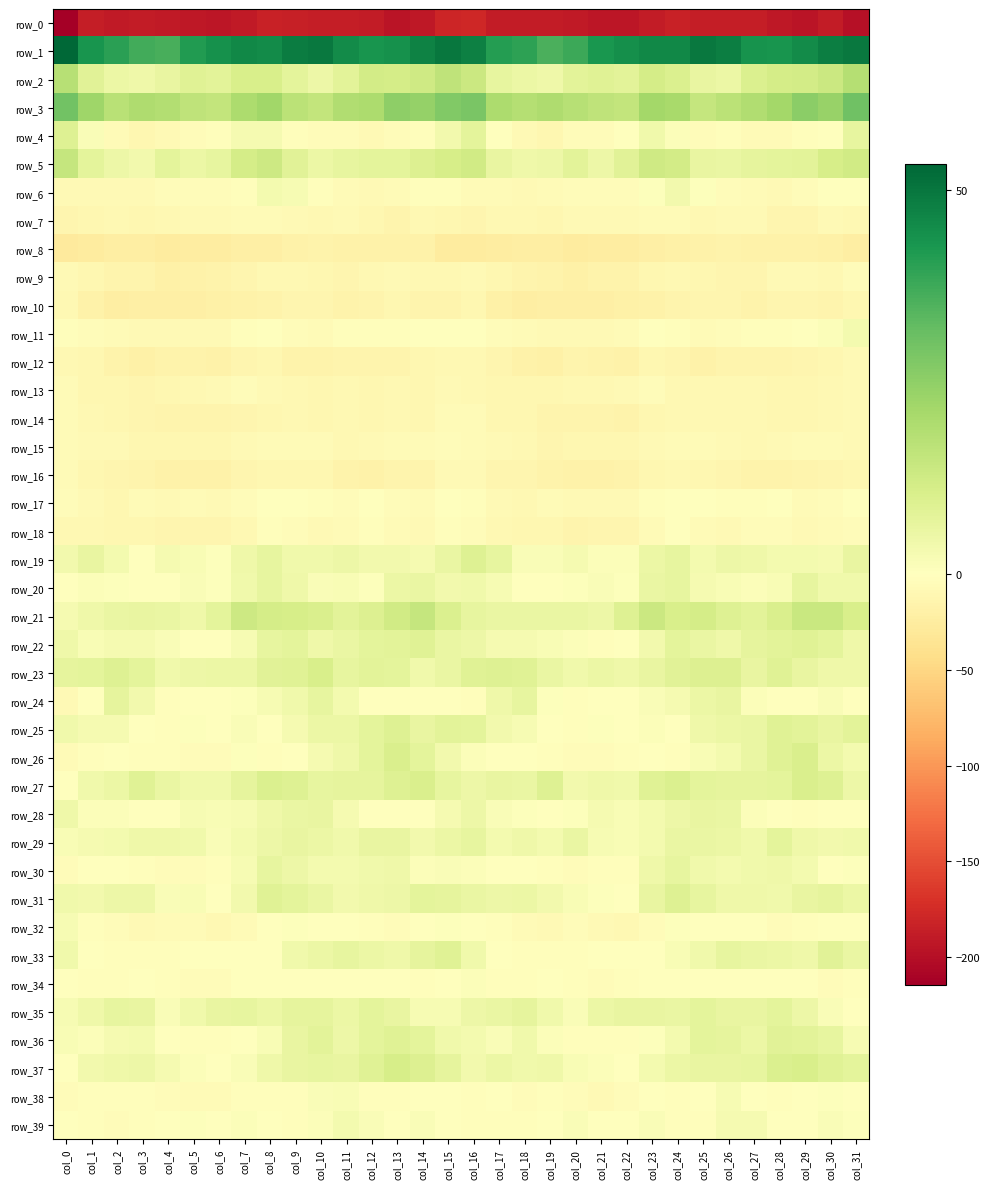

Rank the categories by row_27 value from highest to lowest.

col_29, col_14, col_24, col_8, col_13, col_30, col_19, col_9, col_23, col_3, col_25, col_28, col_11, col_26, col_7, col_12, col_27, col_10, col_15, col_17, col_18, col_4, col_2, col_31, col_16, col_21, col_1, col_22, col_6, col_5, col_20, col_0